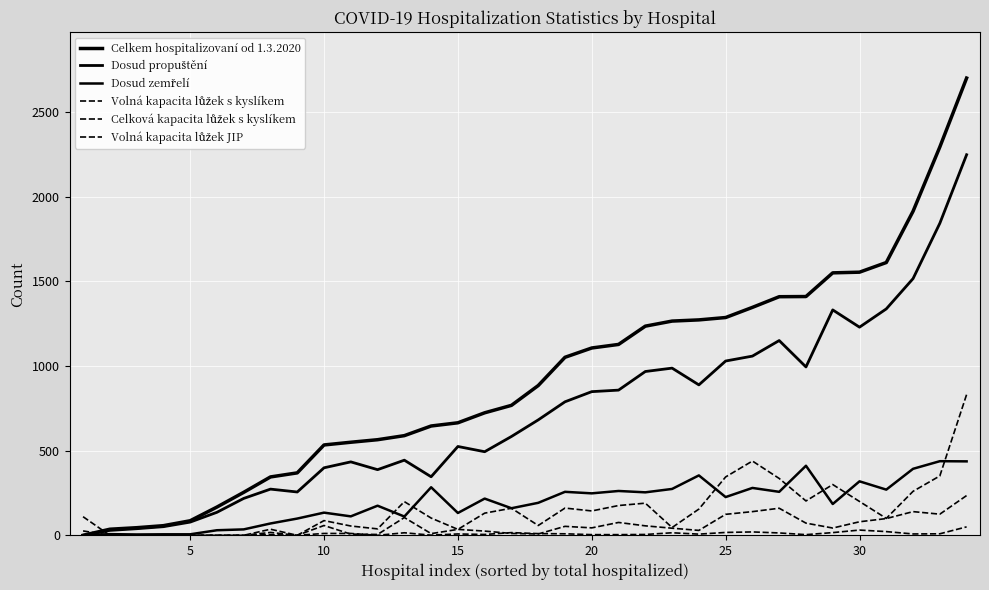

Is this an area chart (filled region under the line)?

No